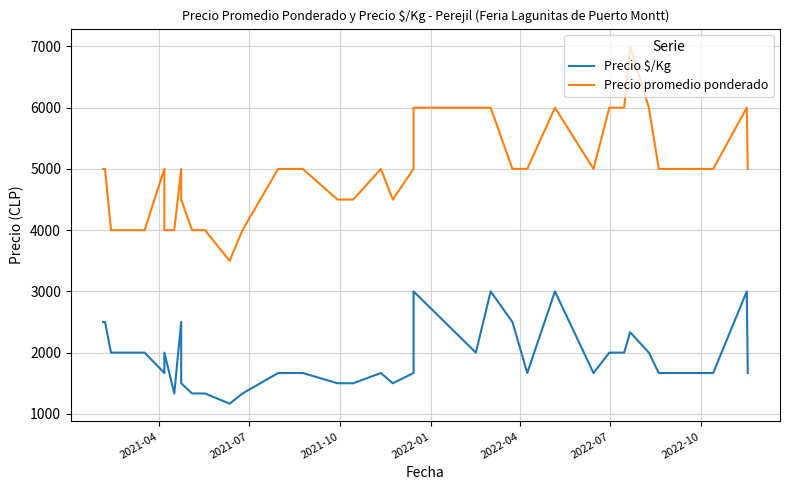

True or false: Precio promedio ponderado and Precio $/Kg intersect in this chart.

False